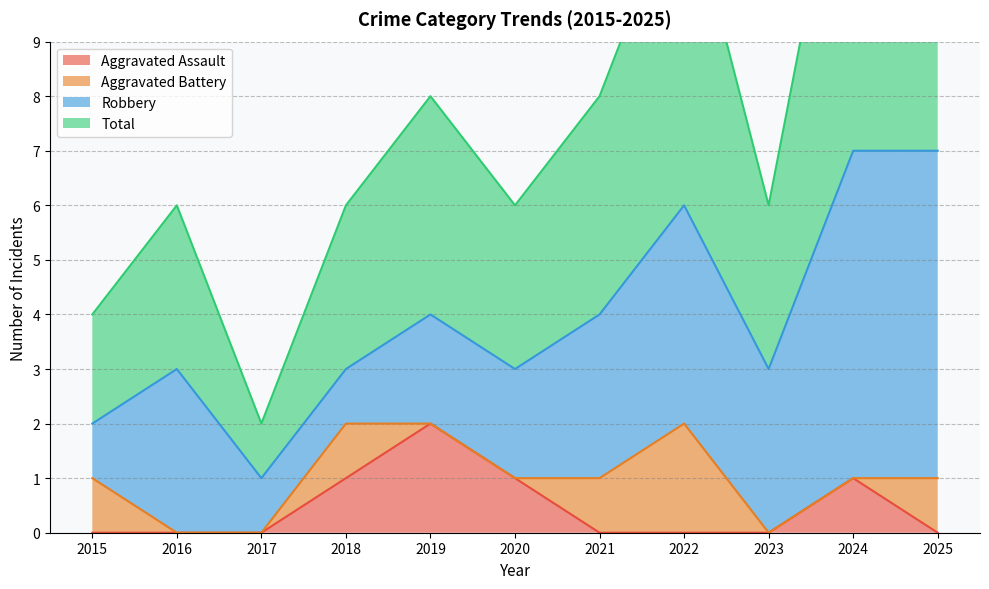

The Aggravated Assault series shows -1 at 2016. True or false?

False